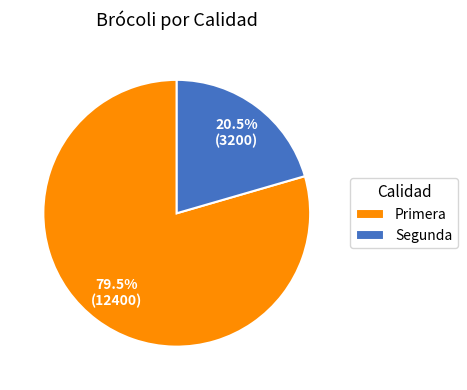

How much of the chart is everything except Primera?

20.5%